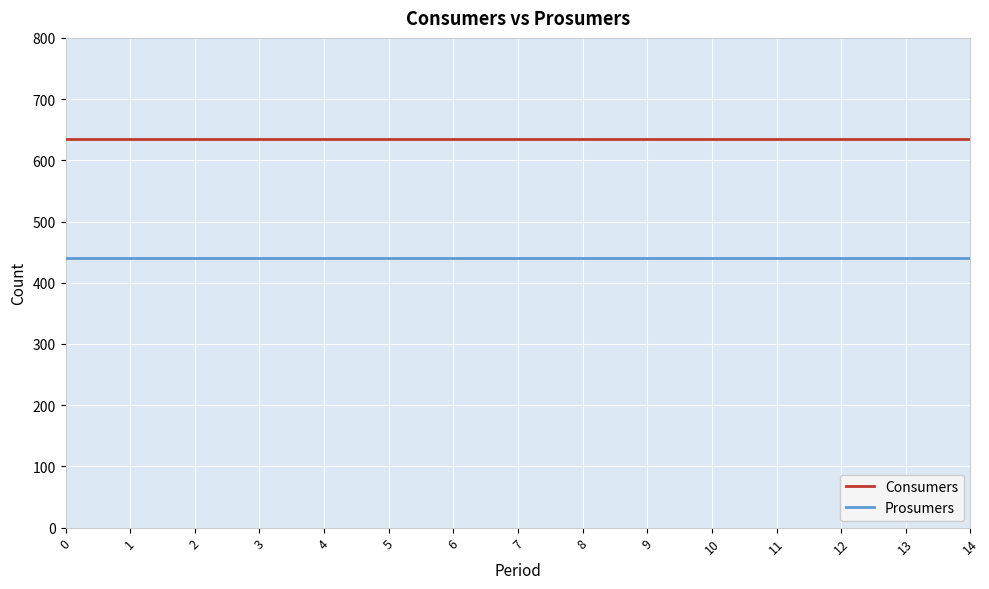

How many lines are shown in the chart?

2